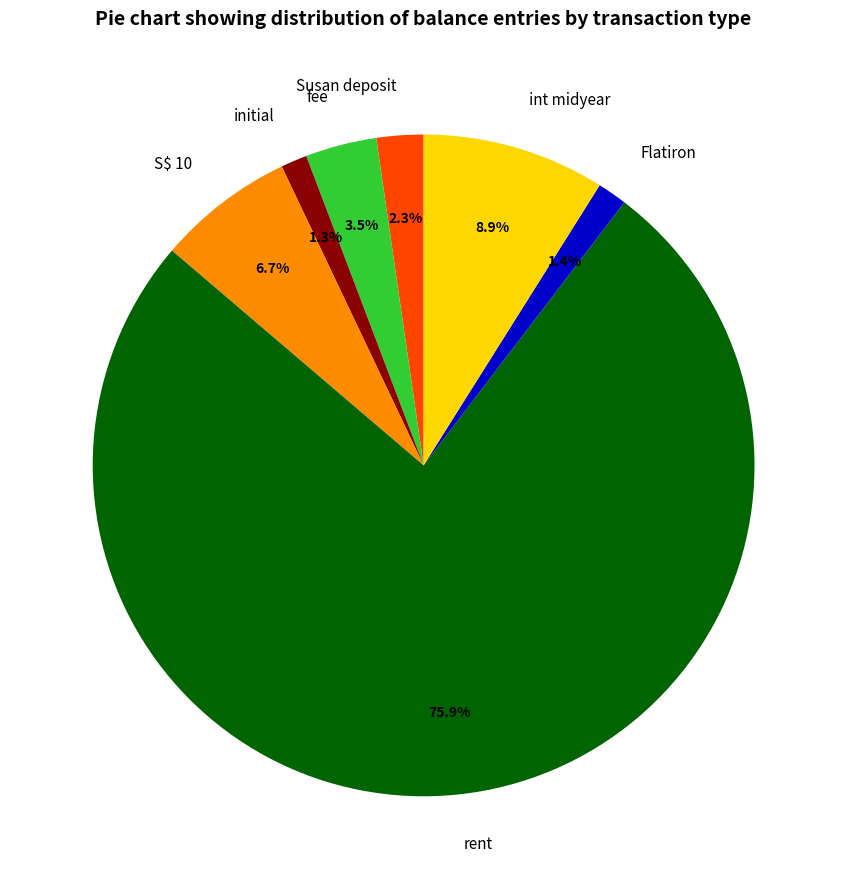

To the nearest percent, what is the difference between the rent and Susan deposit slice percentages?

74%